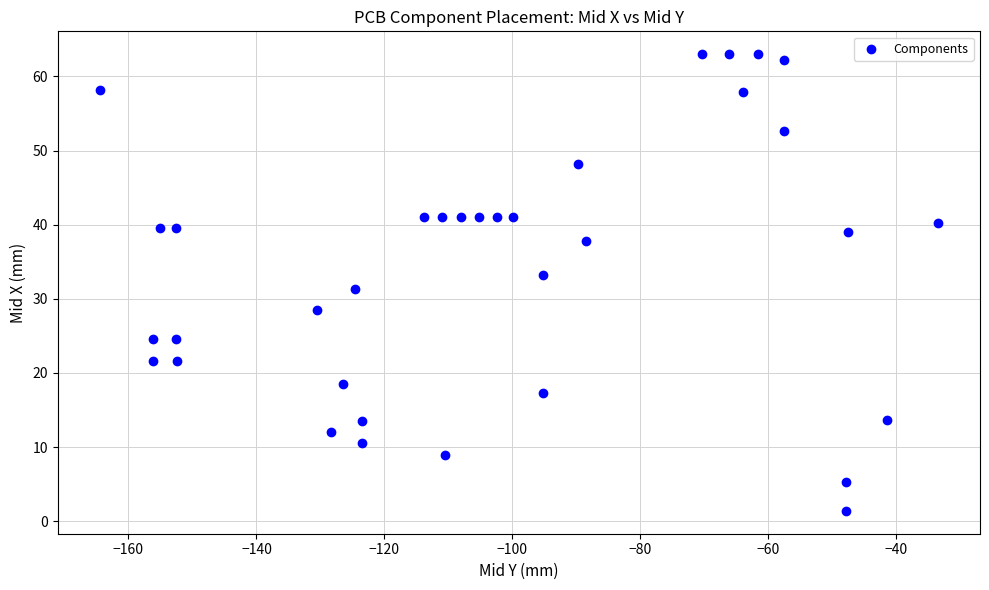

What is the range of X values (max minus min)?

131.0